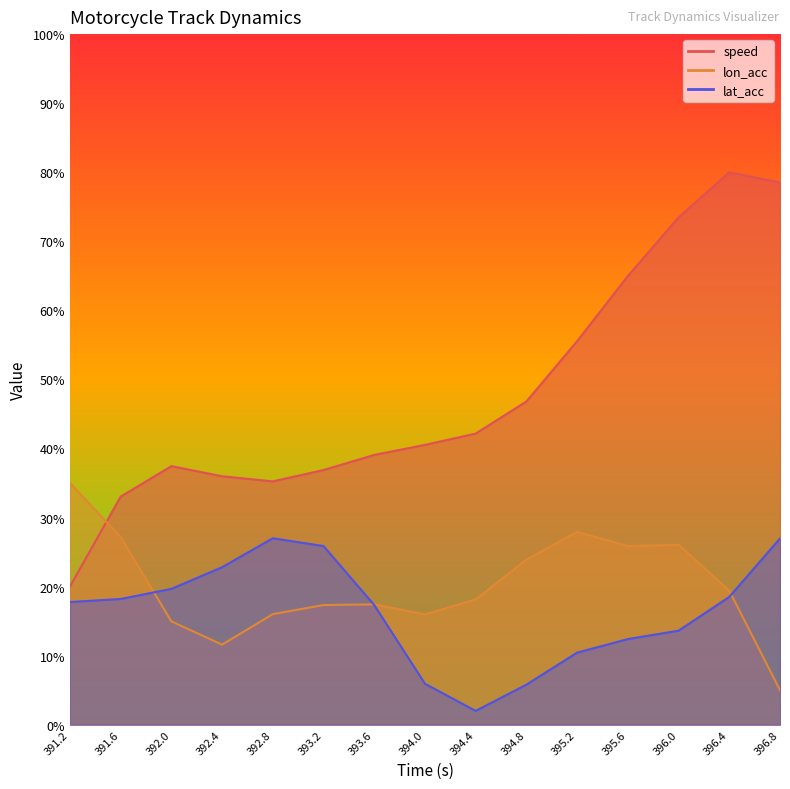

True or false: speed has more than 0 points higher than both neighbors.

True